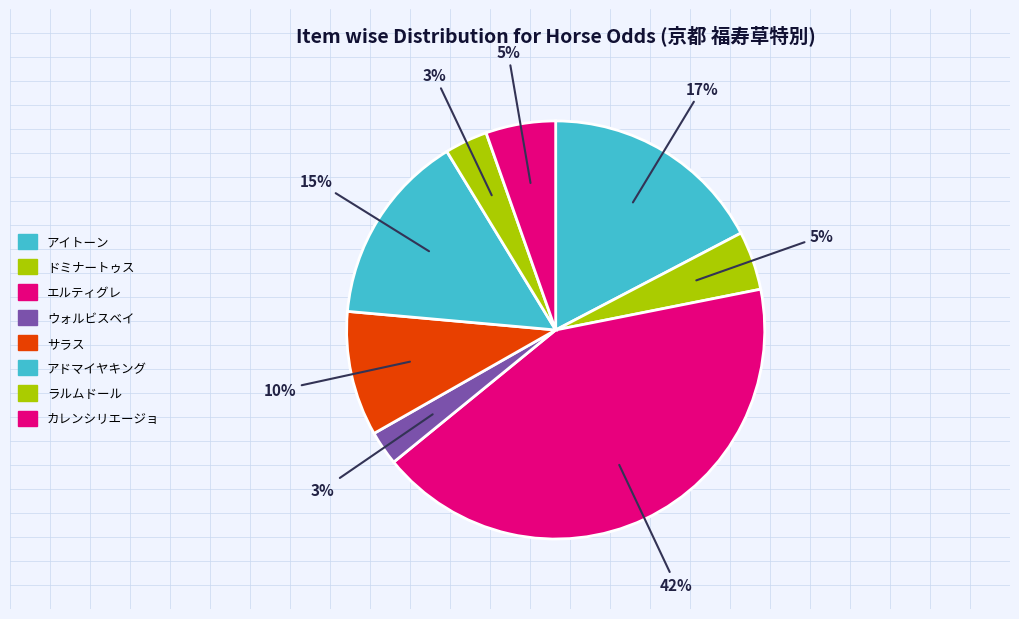

Count the number of slices in the pie.

8